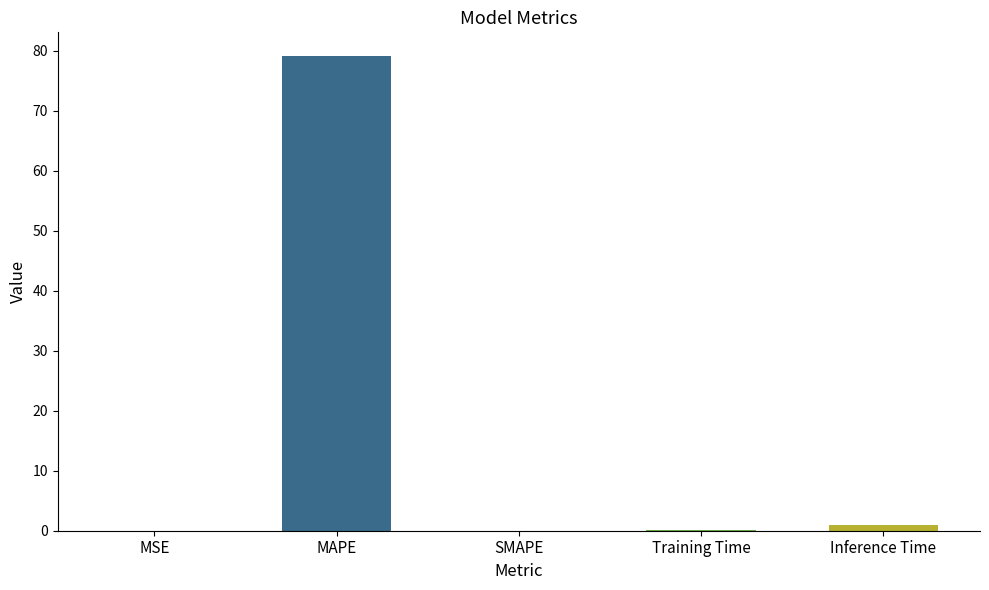

What is the sum of all values?

80.2